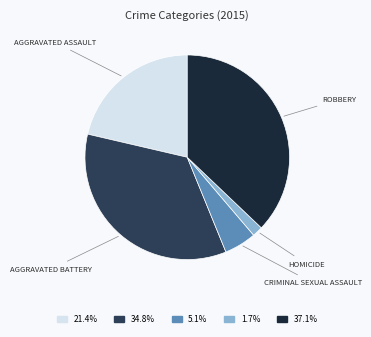

Is there a majority slice in this chart?

No